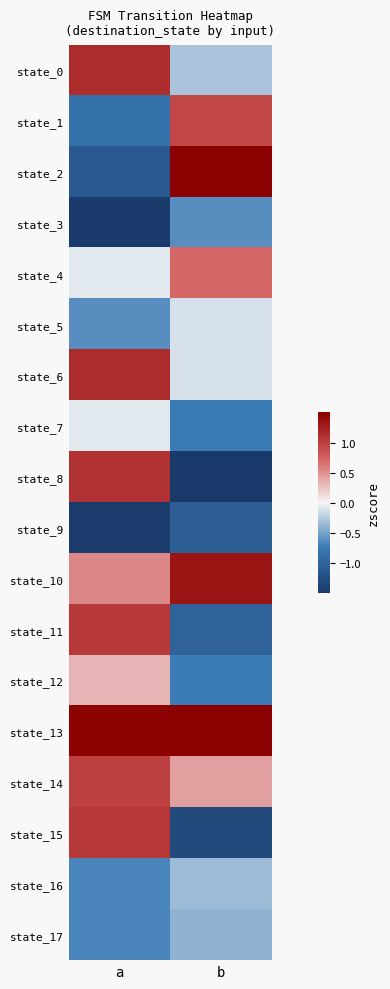

At b, list the series in order from largest to smallest.

state_2, state_13, state_10, state_1, state_4, state_14, state_5, state_6, state_0, state_16, state_17, state_3, state_7, state_12, state_11, state_9, state_15, state_8